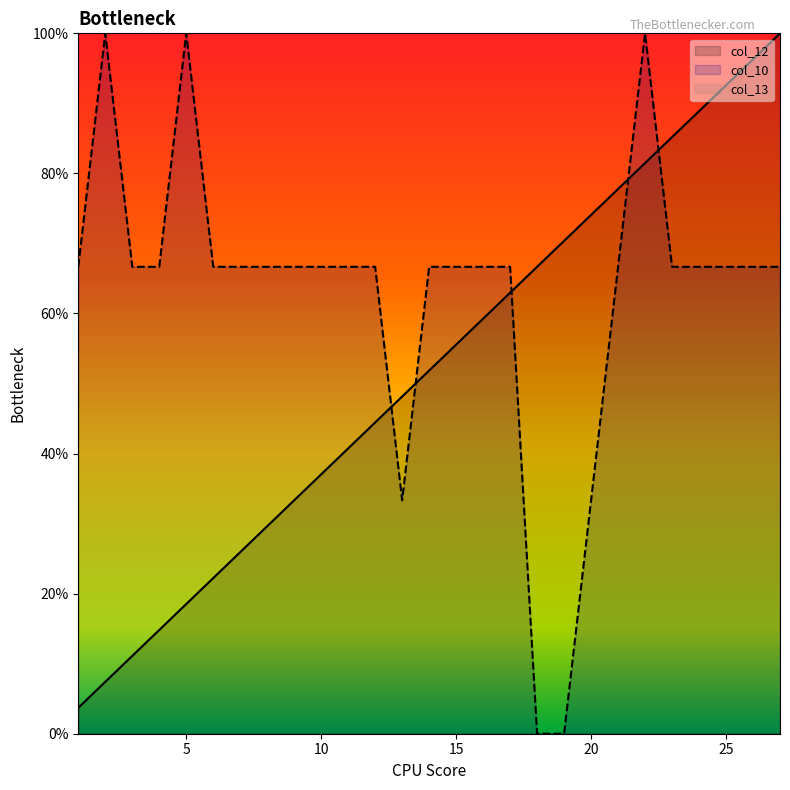

Which category has the lowest value in the col_12 series?

1